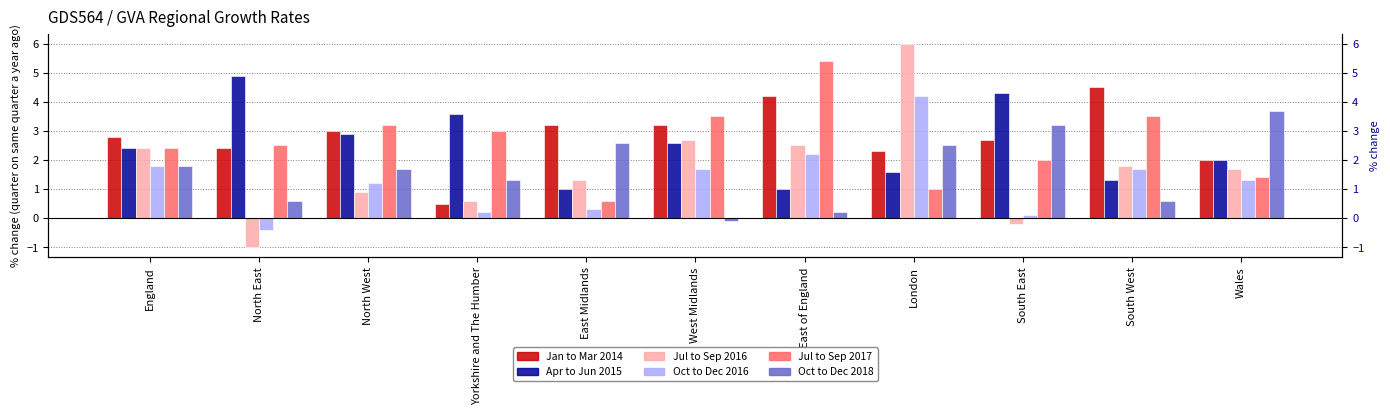

Reading left to right, what are all the values shown in this chart?

Jan to Mar 2014: England=2.8	North East=2.4	North West=3.0	Yorkshire and The Humber=0.5	East Midlands=3.2	West Midlands=3.2	East of England=4.2	London=2.3	South East=2.7	South West=4.5	Wales=2.0
Apr to Jun 2015: England=2.4	North East=4.9	North West=2.9	Yorkshire and The Humber=3.6	East Midlands=1.0	West Midlands=2.6	East of England=1.0	London=1.6	South East=4.3	South West=1.3	Wales=2.0
Jul to Sep 2016: England=2.4	North East=-1.0	North West=0.9	Yorkshire and The Humber=0.6	East Midlands=1.3	West Midlands=2.7	East of England=2.5	London=6.0	South East=-0.2	South West=1.8	Wales=1.7
Oct to Dec 2016: England=1.8	North East=-0.4	North West=1.2	Yorkshire and The Humber=0.2	East Midlands=0.3	West Midlands=1.7	East of England=2.2	London=4.2	South East=0.1	South West=1.7	Wales=1.3
Jul to Sep 2017: England=2.4	North East=2.5	North West=3.2	Yorkshire and The Humber=3.0	East Midlands=0.6	West Midlands=3.5	East of England=5.4	London=1.0	South East=2.0	South West=3.5	Wales=1.4
Oct to Dec 2018: England=1.8	North East=0.6	North West=1.7	Yorkshire and The Humber=1.3	East Midlands=2.6	West Midlands=-0.1	East of England=0.2	London=2.5	South East=3.2	South West=0.6	Wales=3.7